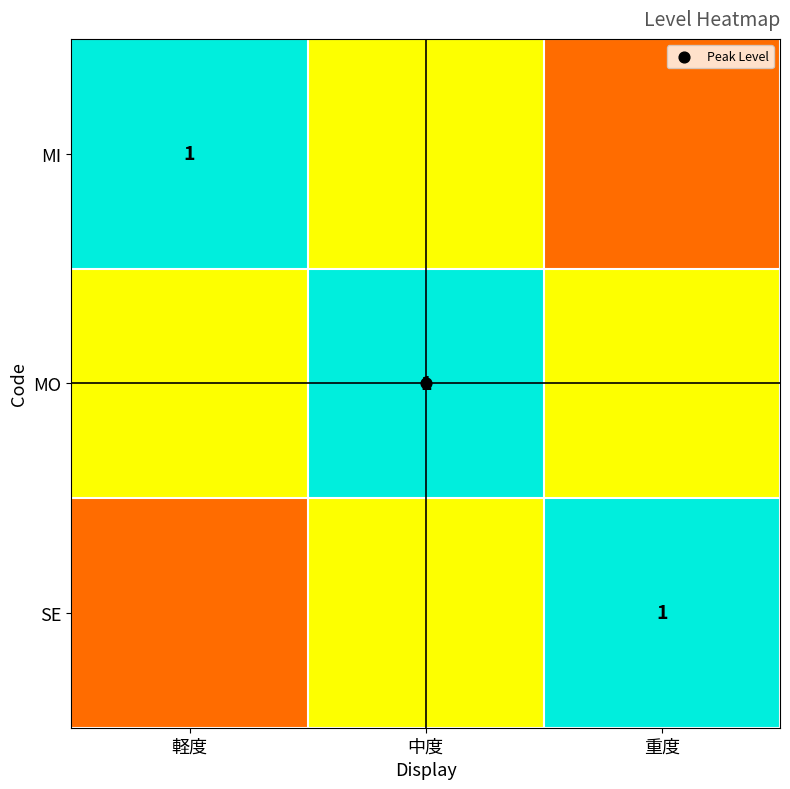

Rank the categories by MO value from lowest to highest.

軽度, 重度, 中度